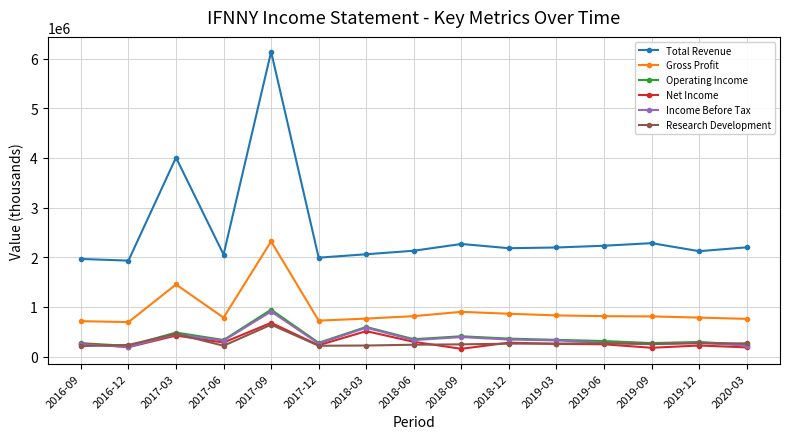

The value of Total Revenue at 2016-09 is 1966100. True or false?

True